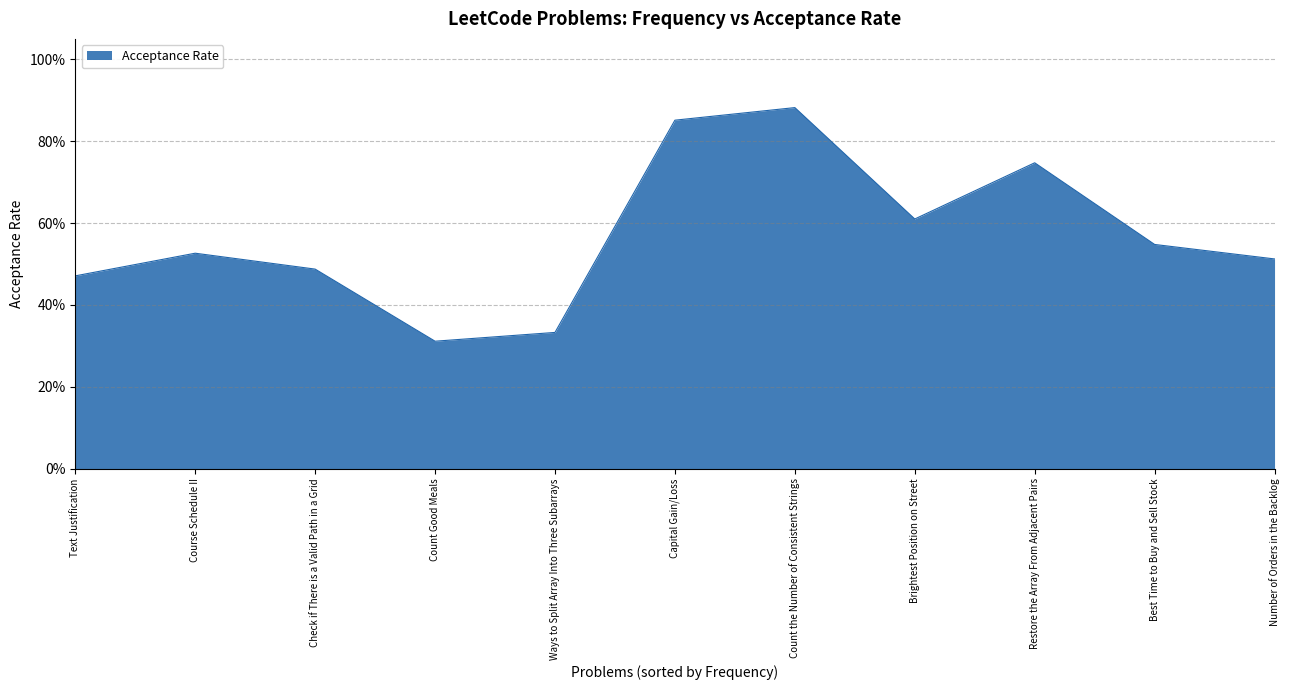

What is the difference between the values at Capital Gain/Loss and Ways to Split Array Into Three Subarrays?

0.5